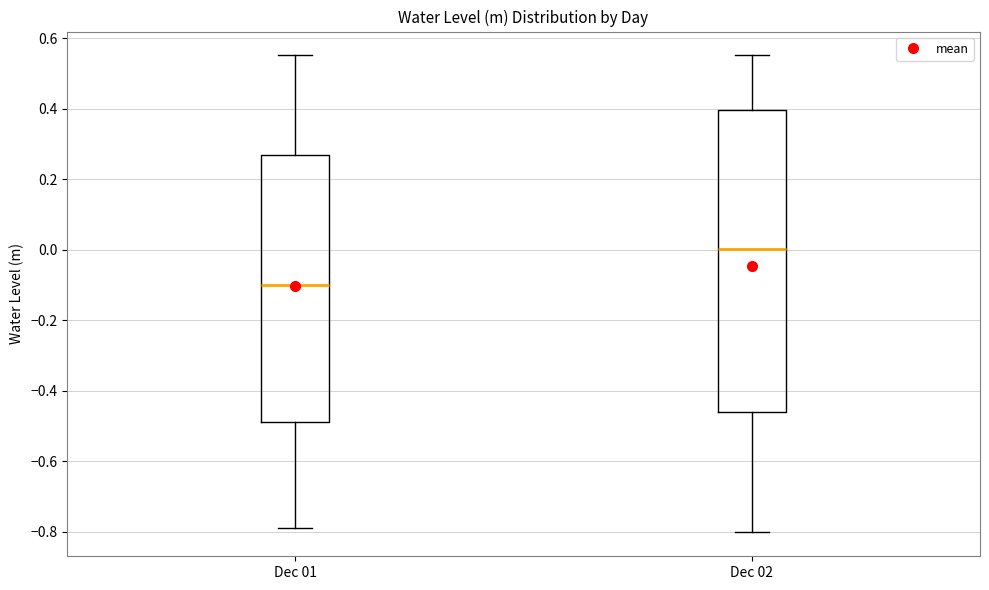

Comparing the boxes themselves (not the whiskers), which one is the tallest?

Dec 02